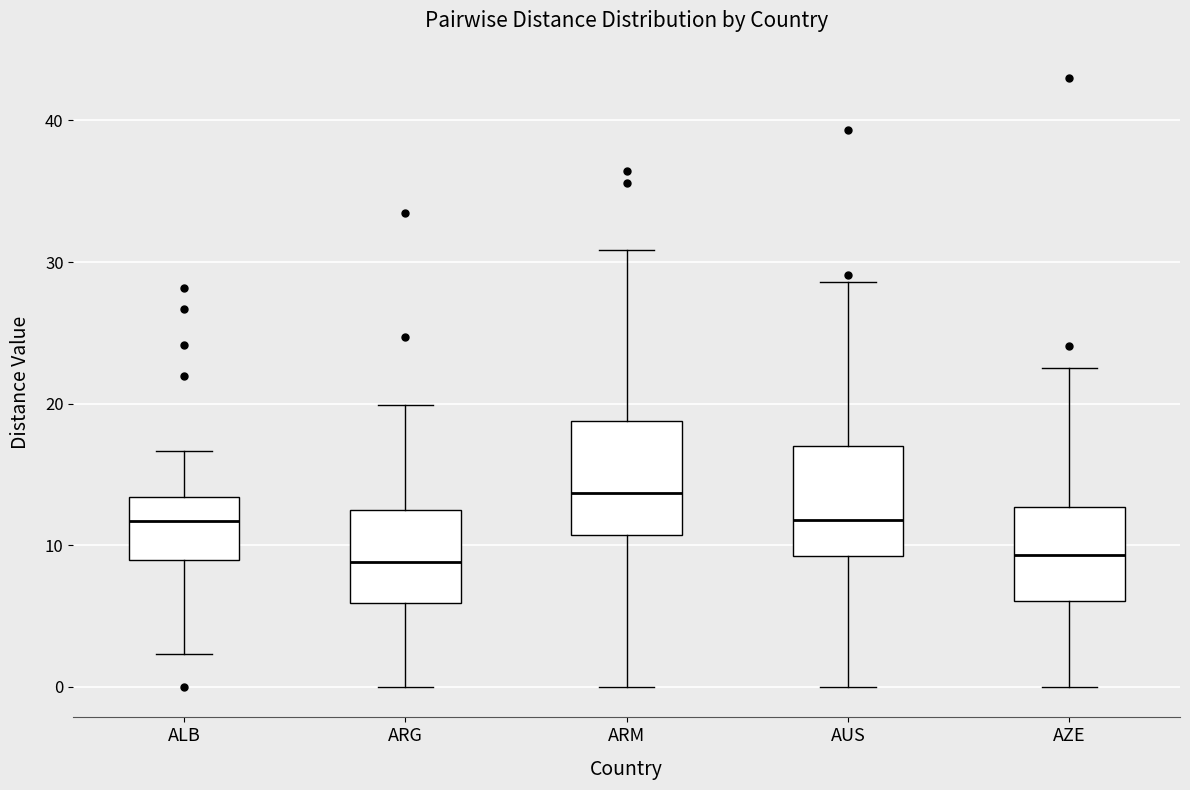

Reading left to right, transcribe this box plot: for each box, give where its median line is, the range the box spans, and where its two whiskers end, as read against the y-axis. The values are not printed on the chart, so give them approximately, as read against the axis.

ALB: median 12, box 9 to 13, whiskers 2 to 17
ARG: median 9, box 6 to 13, whiskers 0 to 20
ARM: median 14, box 11 to 19, whiskers 0 to 31
AUS: median 12, box 9 to 17, whiskers 0 to 29
AZE: median 9, box 6 to 13, whiskers 0 to 23